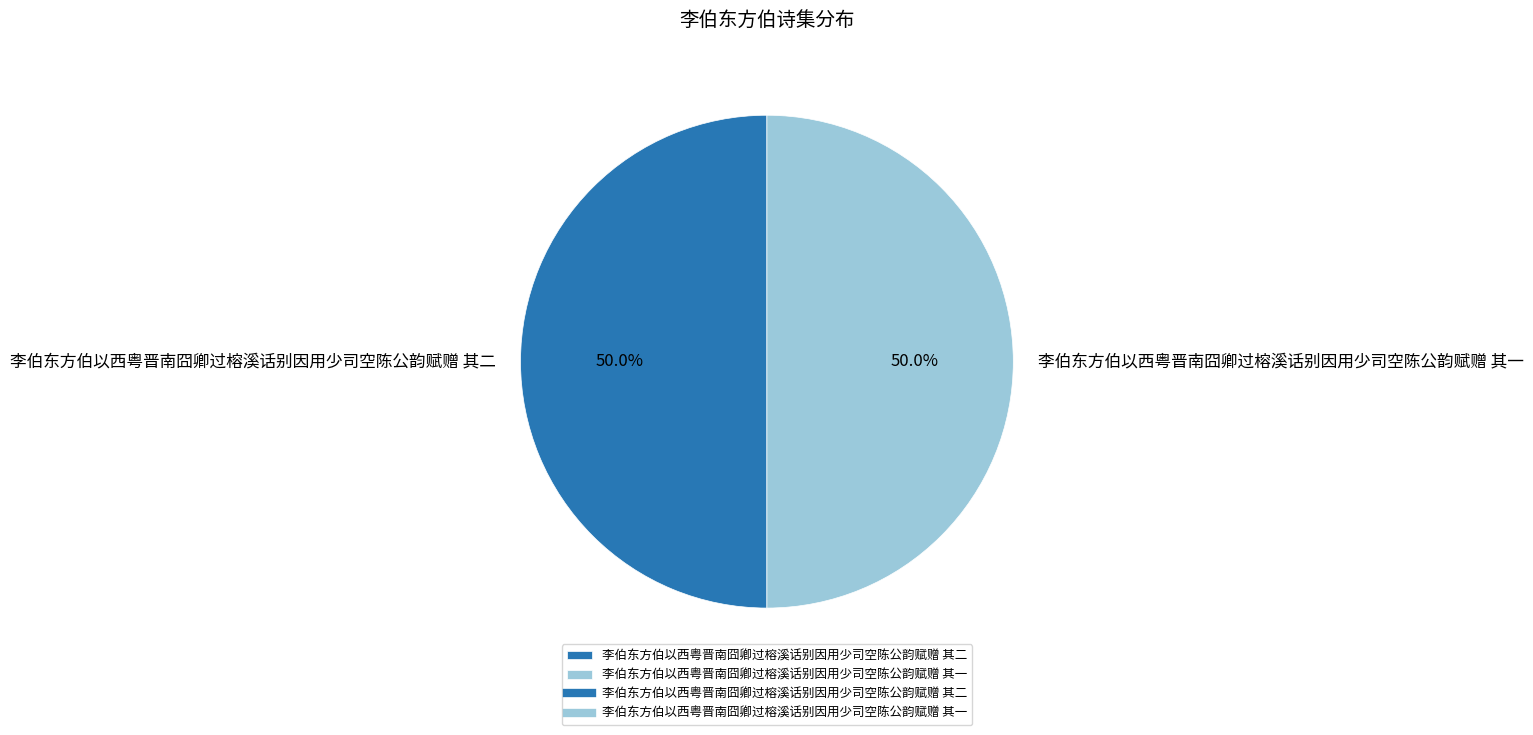

Count the number of slices in the pie.

2